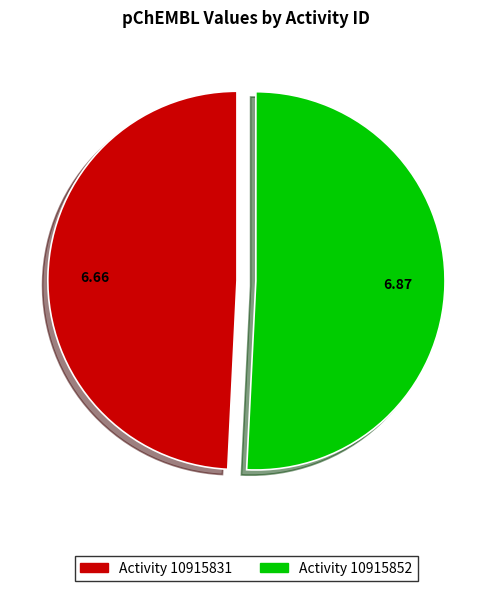

Is there any slice that represents more than half of the pie?

Yes